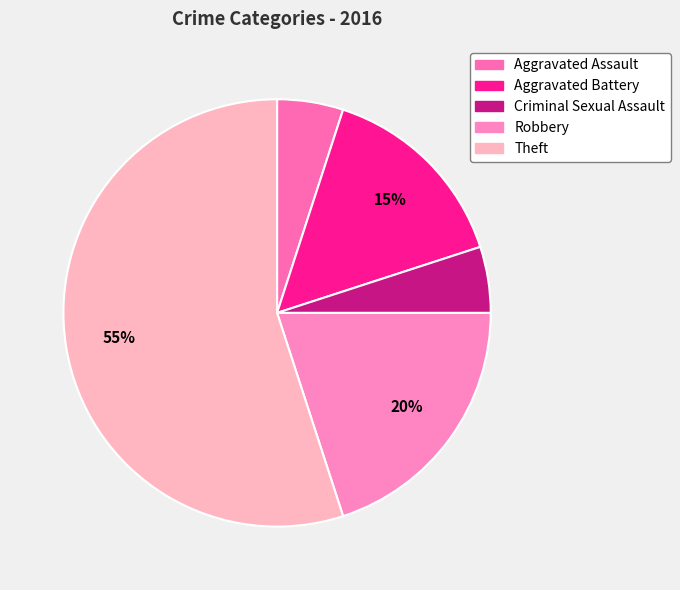

How many slices are in this pie chart?

5